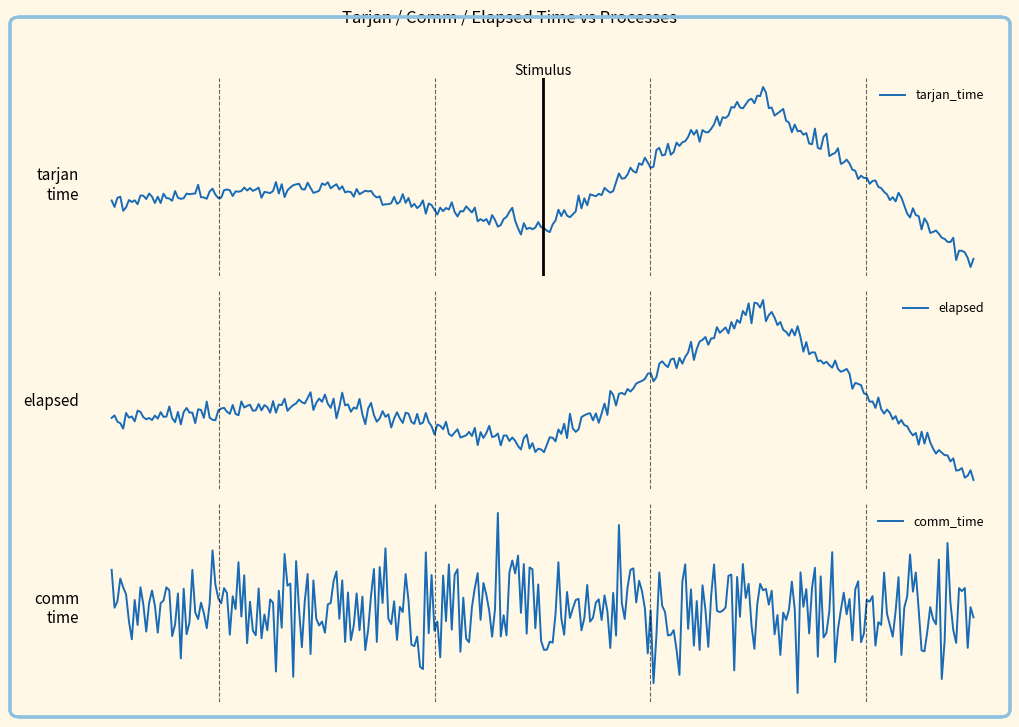

True or false: tarjan_time has more than 0 interior local peaks.

True